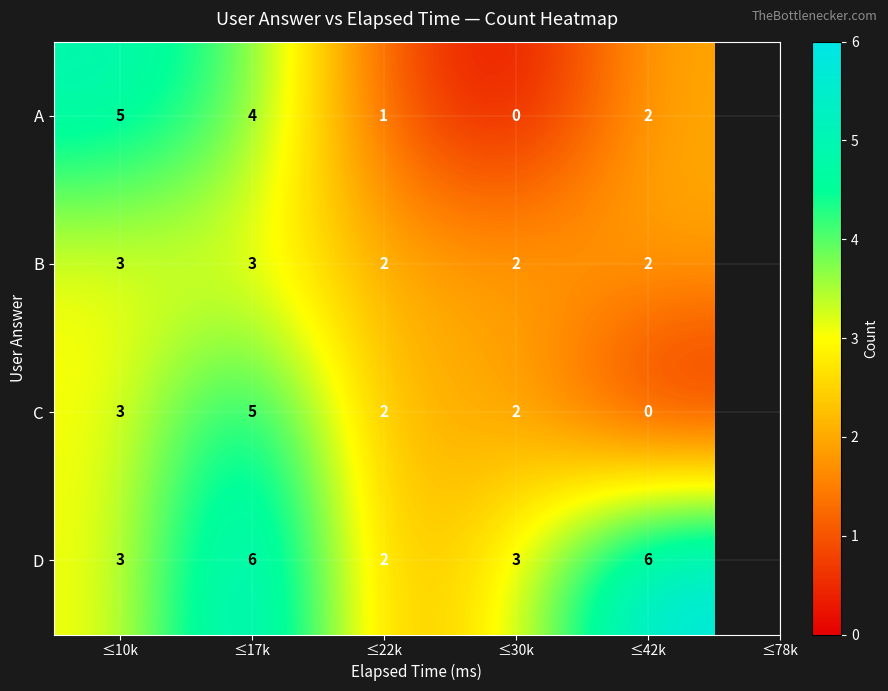

Rank the categories by A value from highest to lowest.

≤10k, ≤17k, ≤42k, ≤22k, ≤30k